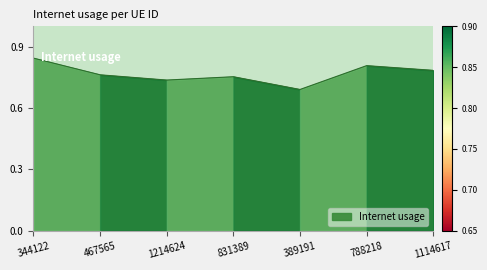

At which category does the data reach its first local valley?

1214624